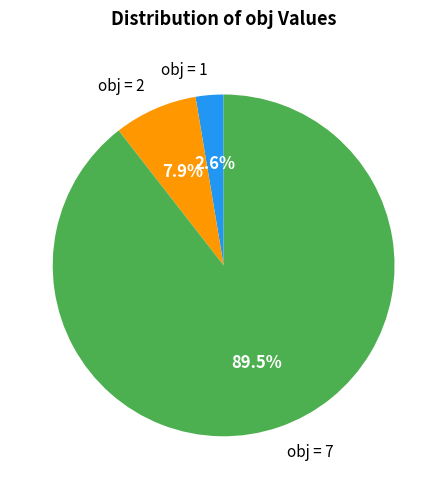

Count the number of slices in the pie.

3